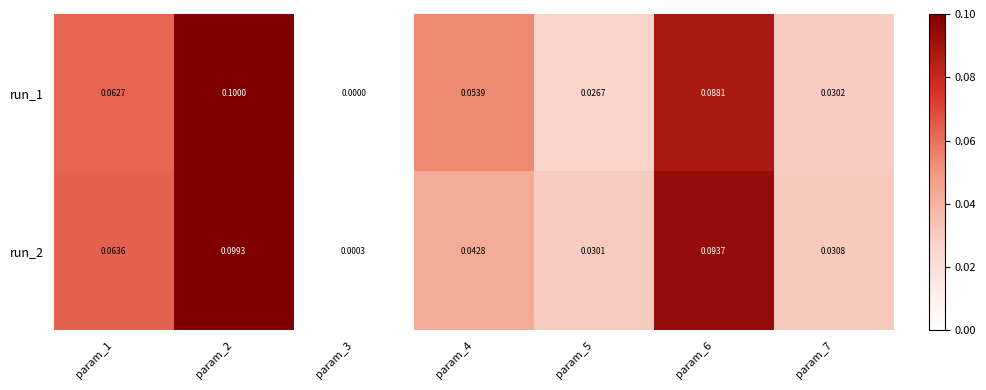

How many distinct data groups are displayed?

2